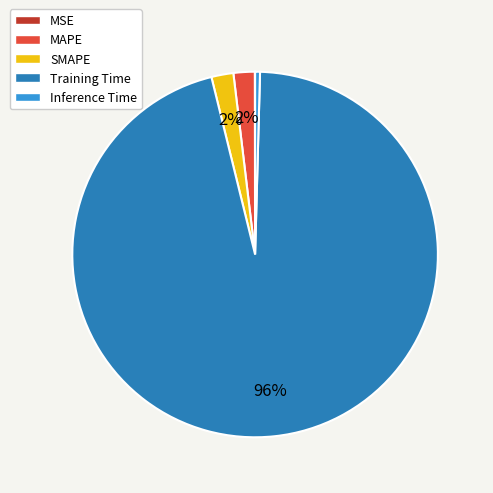

To the nearest percent, what is the combined percentage of Inference Time and MAPE?

2%